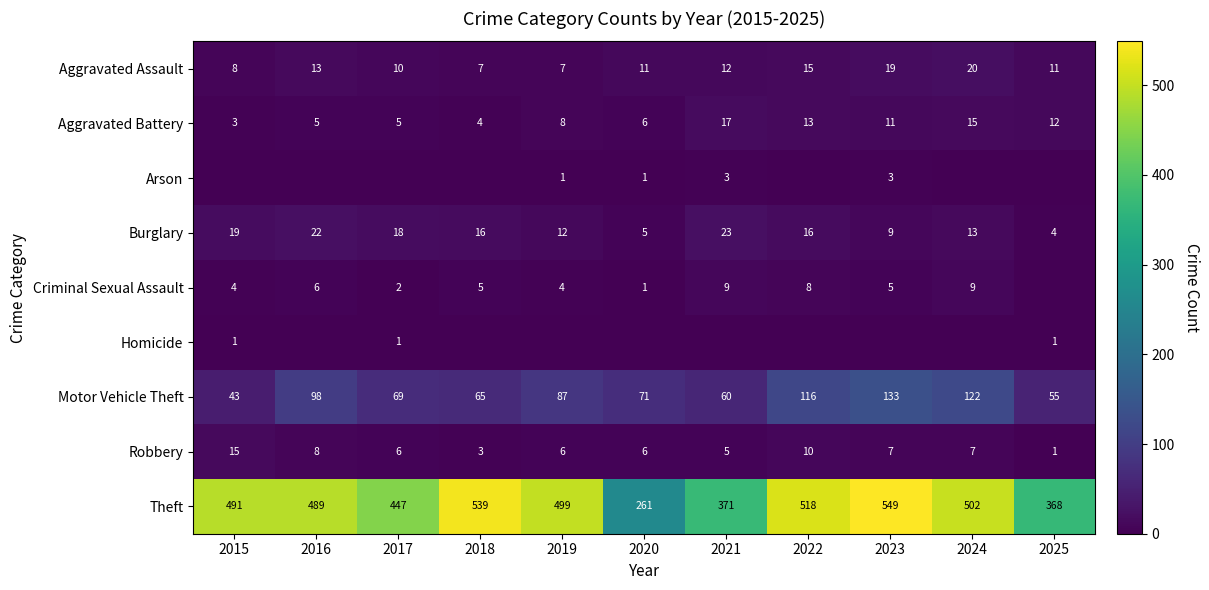

Which has a higher value, 2019 or 2020?

2020